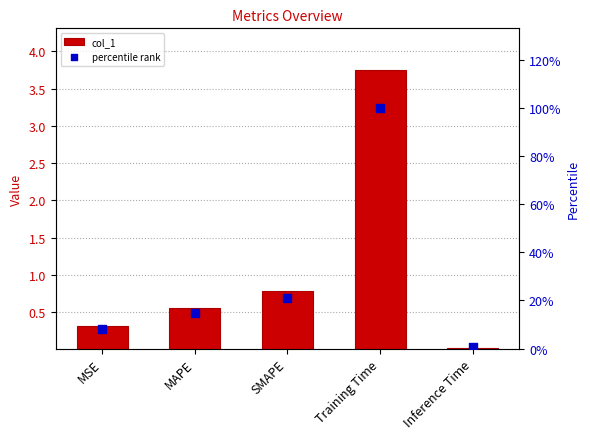

What are all the series names shown in the legend?

col_1, percentile rank